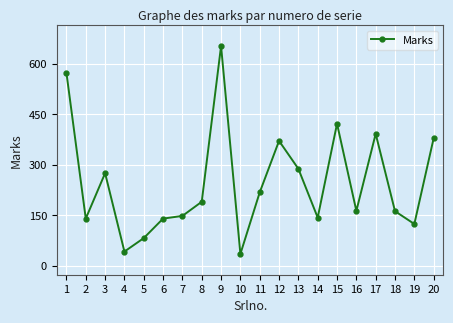

Where is the first local maximum?

3